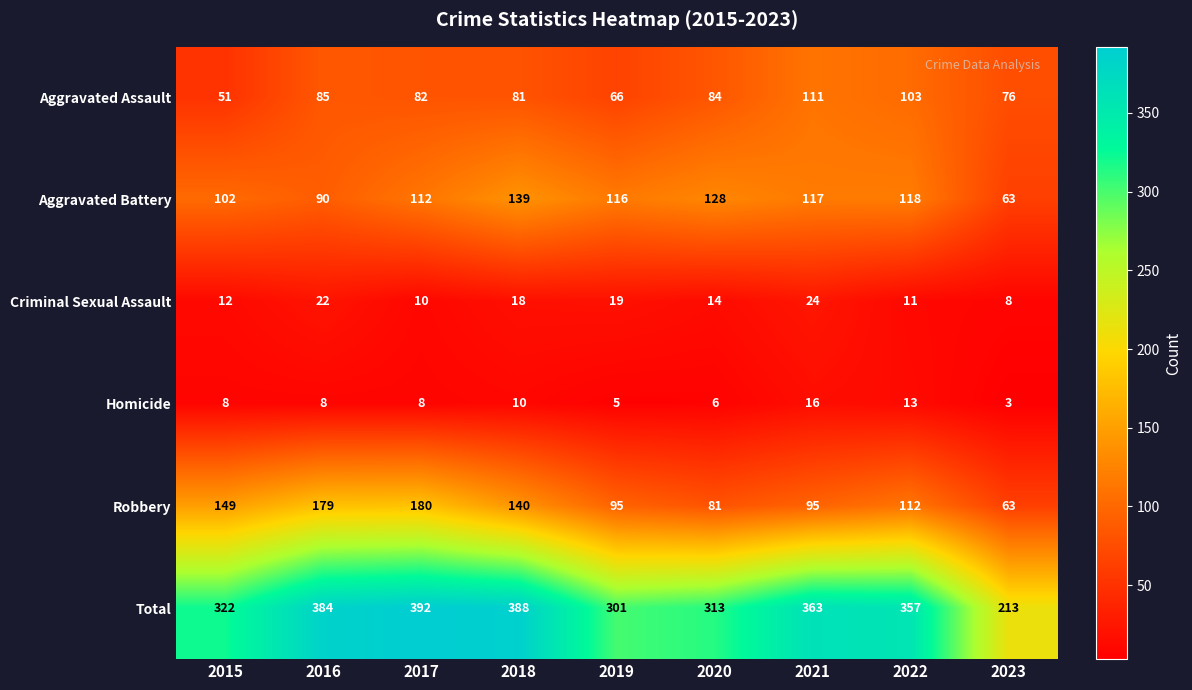

Which series has the largest total across all categories?

Total